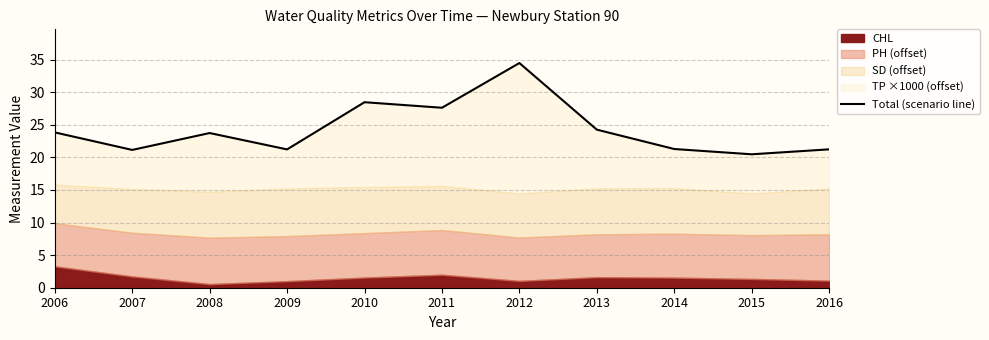

List the labels in order of value, smallest first.

2015, 2007, 2009, 2016, 2014, 2008, 2006, 2013, 2011, 2010, 2012